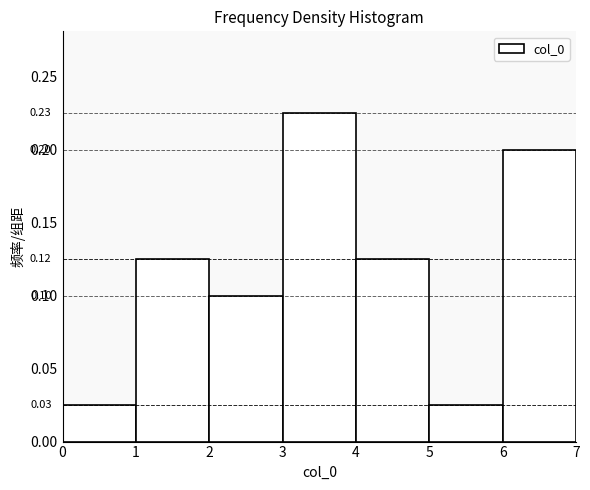

Which range on the x-axis has the tallest bar?

3 to 4